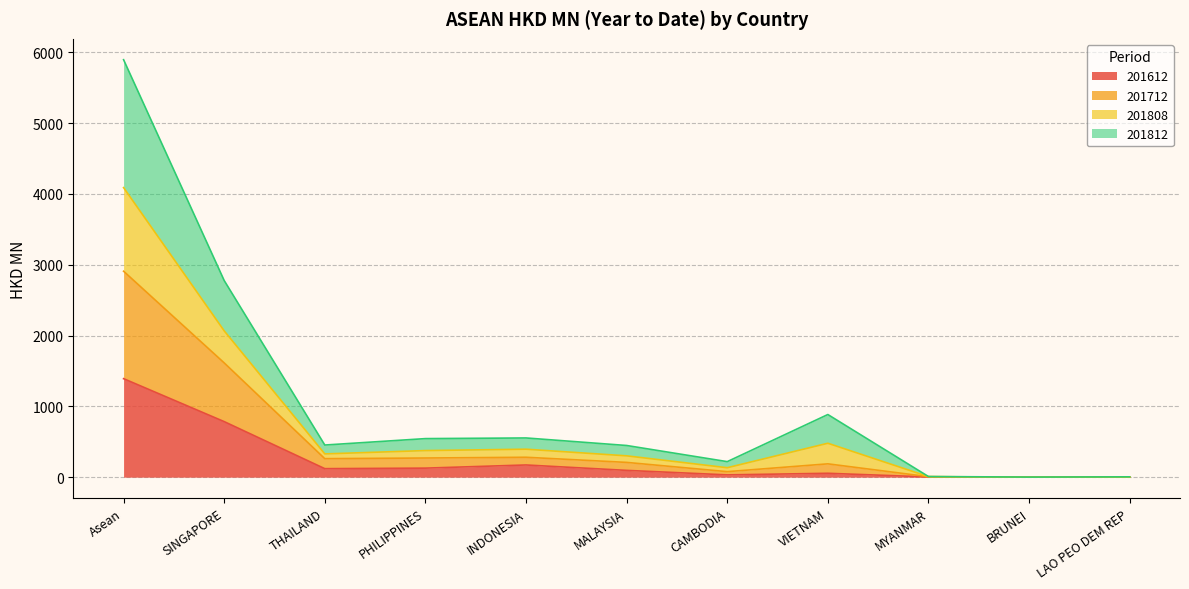

Is the value of 201812 at SINGAPORE greater than the value of 201712 at MYANMAR?

Yes